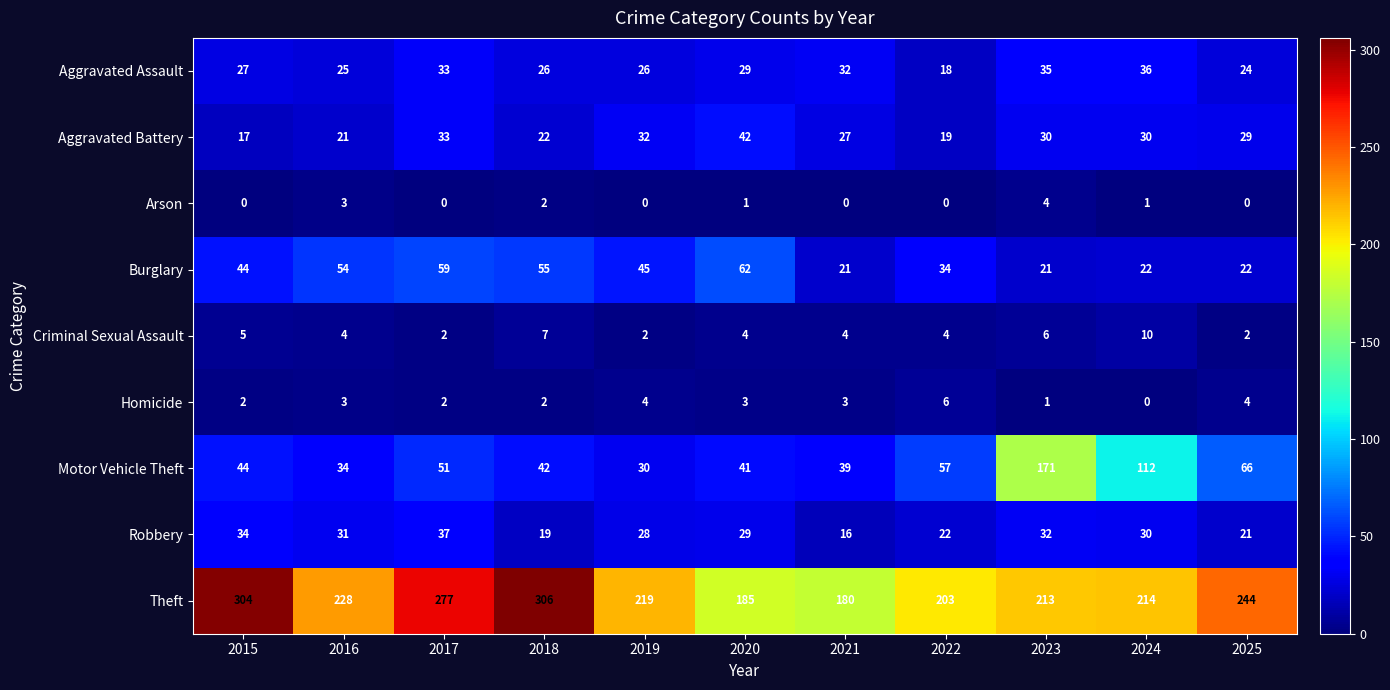

What value does the Robbery series have at 2017, to the nearest 5?

35